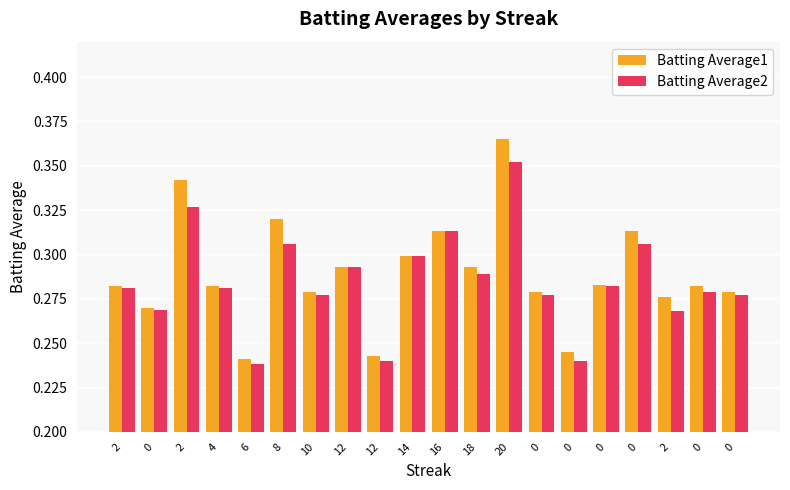

Count the number of categories in the chart.

20